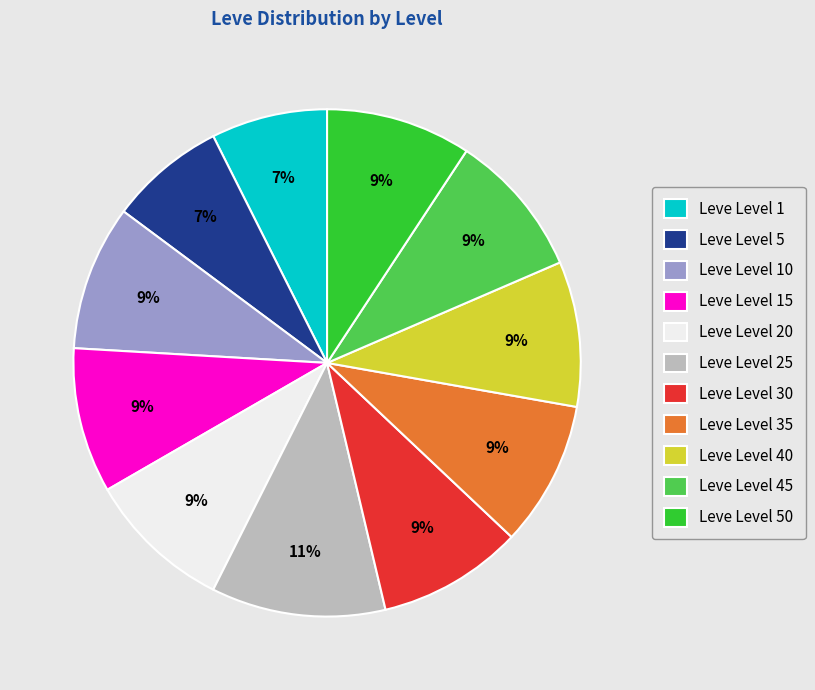

How many segments does this pie chart have?

11